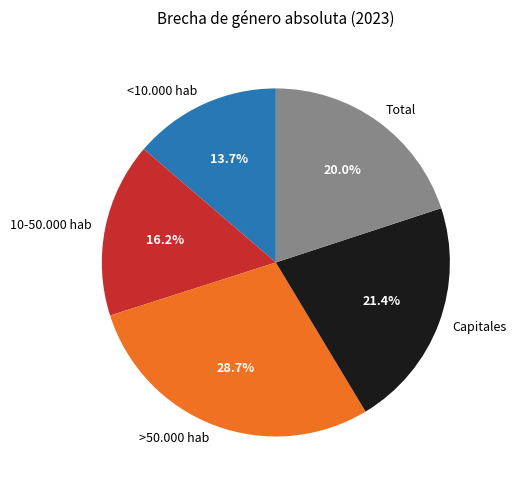

Rank the categories by value from highest to lowest.

>50.000 hab, Capitales, Total, 10-50.000 hab, <10.000 hab